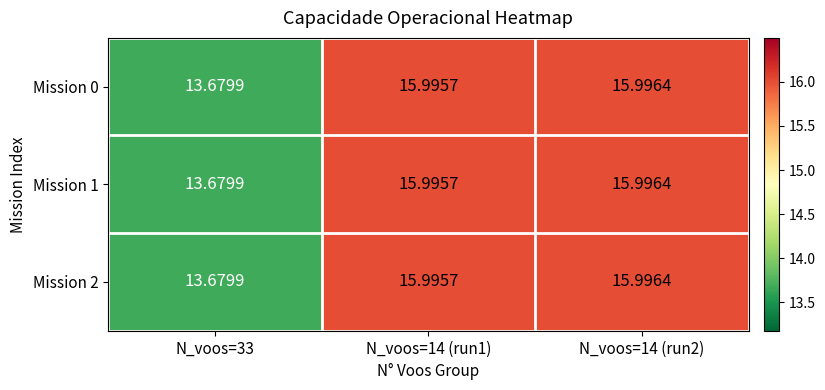

Is the value of Mission 0 at N_voos=14 (run2) greater than the value of Mission 2 at N_voos=14 (run1)?

Yes